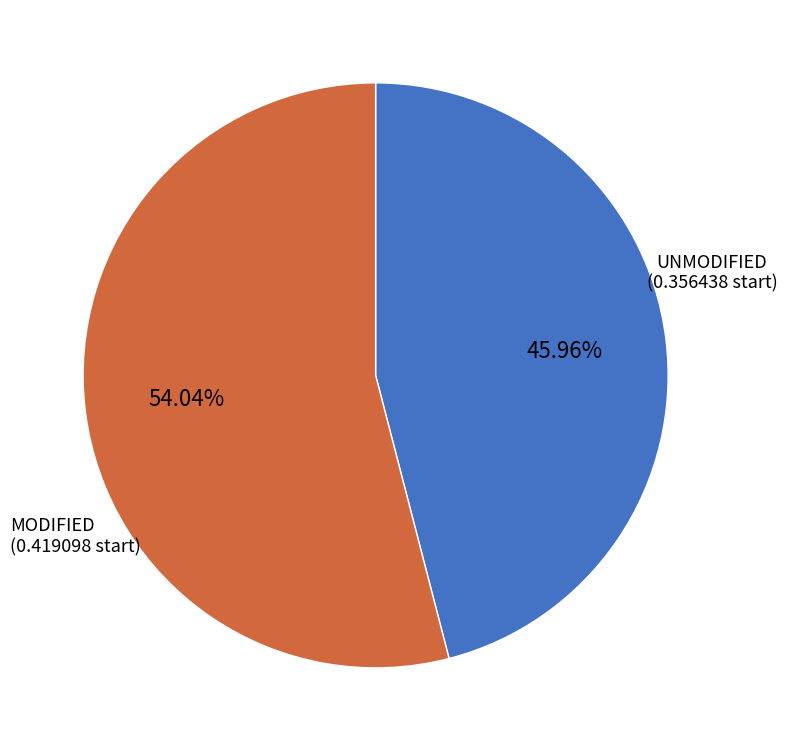

Is there a majority slice in this chart?

Yes